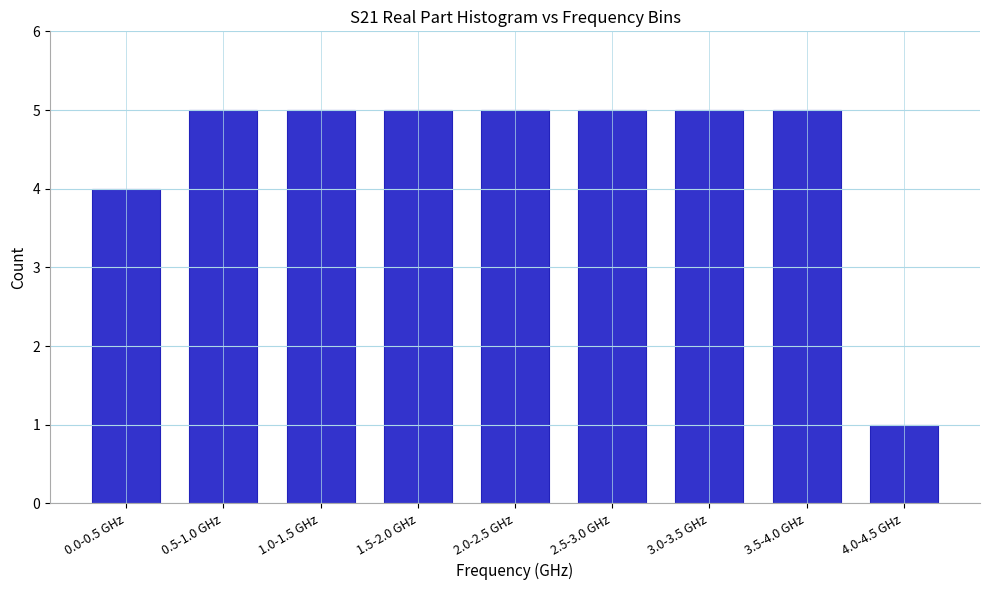

Reading left to right, what are all the values shown in this chart?

0.0-0.5 GHz=4	0.5-1.0 GHz=5	1.0-1.5 GHz=5	1.5-2.0 GHz=5	2.0-2.5 GHz=5	2.5-3.0 GHz=5	3.0-3.5 GHz=5	3.5-4.0 GHz=5	4.0-4.5 GHz=1